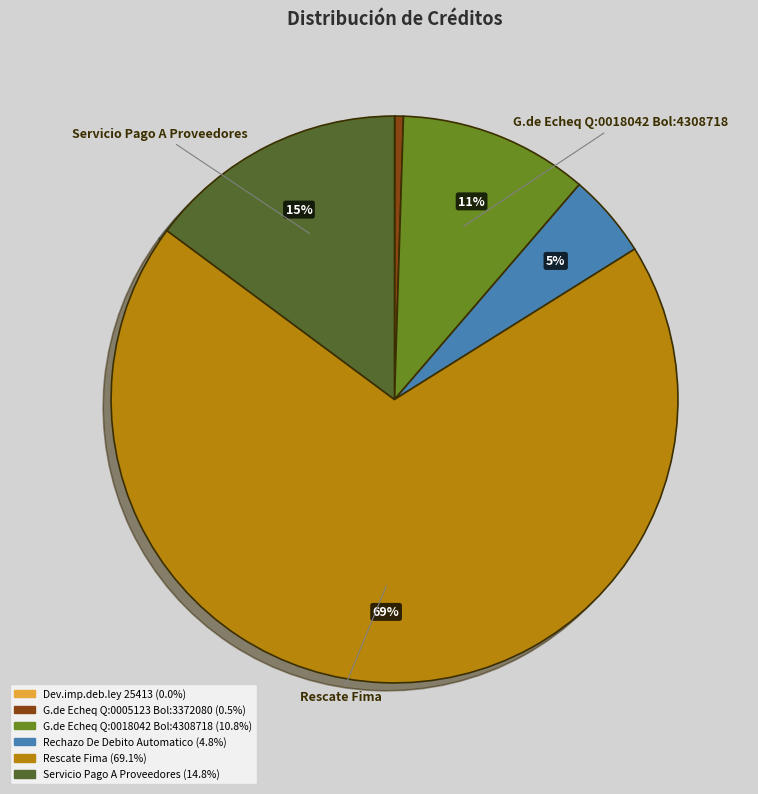

Do Rechazo De Debito Automatico and G.de Echeq Q:0005123 Bol:3372080 together represent more than half of the pie?

No